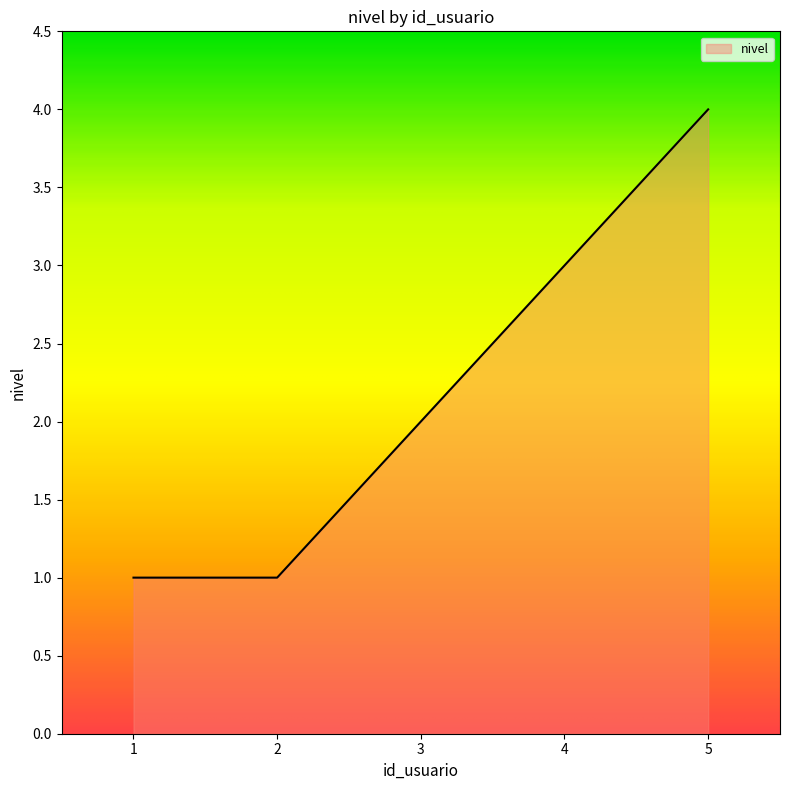

True or false: there are more than 0 points higher than both neighbors.

False